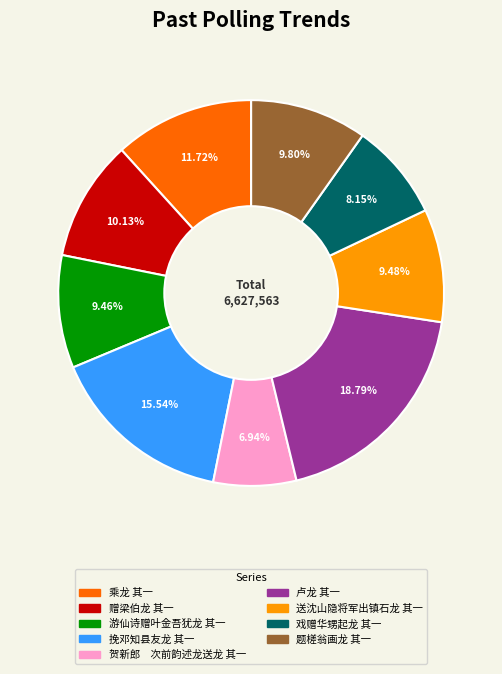

What is the ratio of the value at 题槎翁画龙 其一 to the value at 赠梁伯龙 其一?

1.0